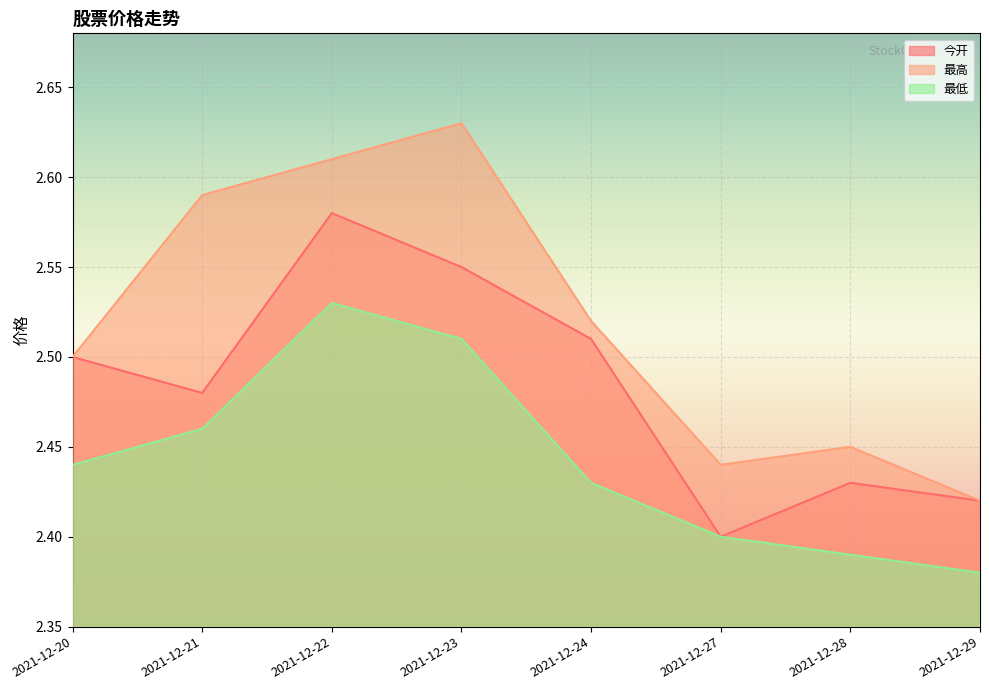

What is the difference between the maximum and minimum values in the 最低 series?

0.1